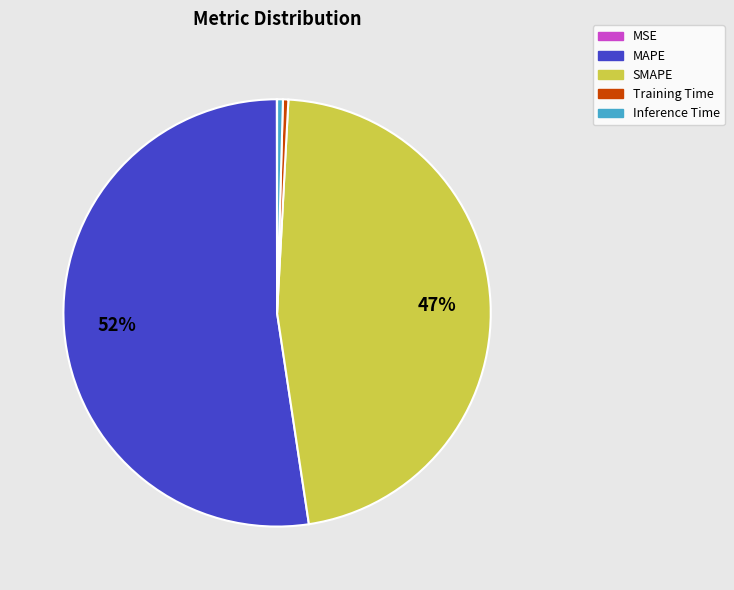

Does any single category account for the majority?

Yes